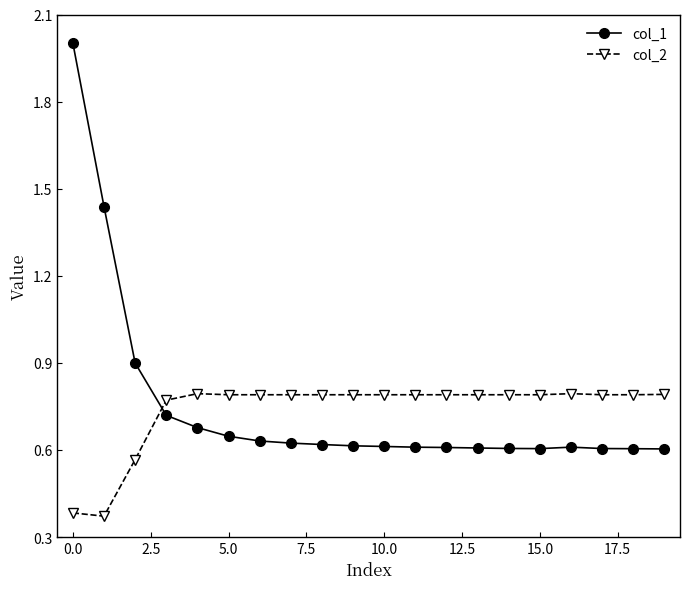

What is the greatest value displayed?

2.0